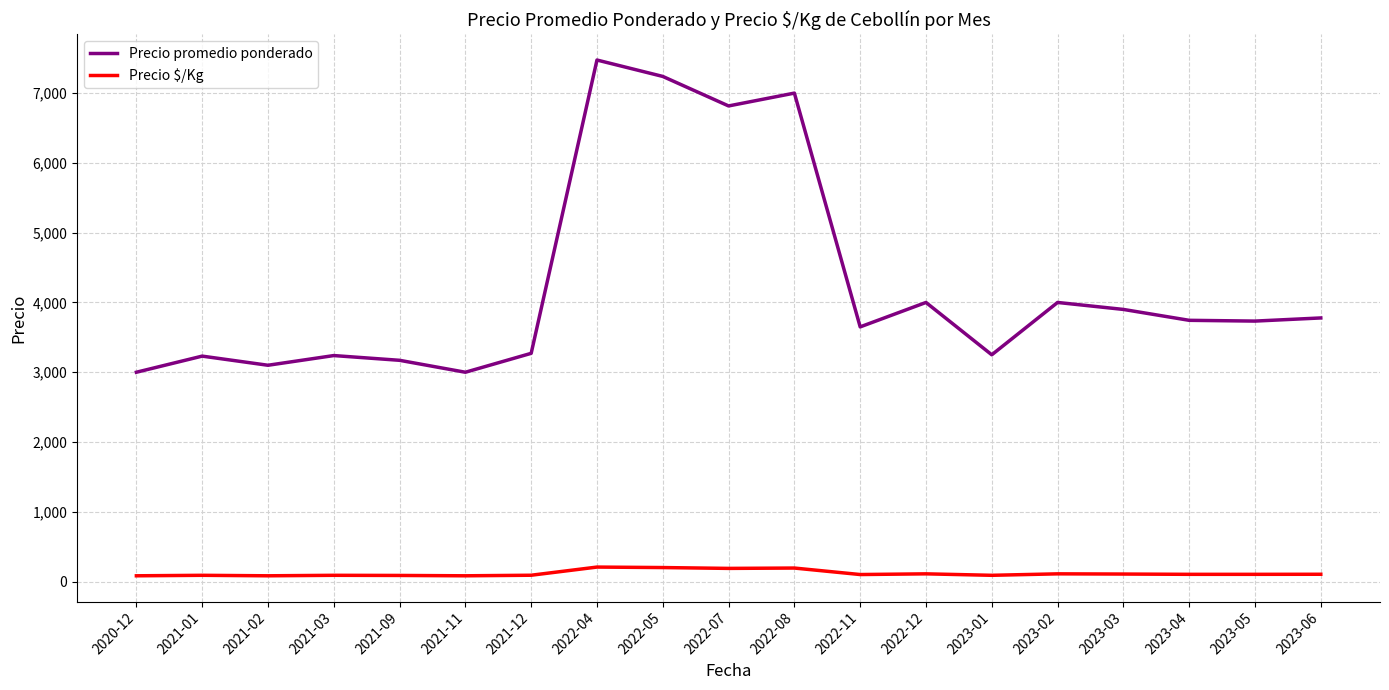

The value of Precio promedio ponderado at 2022-07 is 6816. True or false?

True